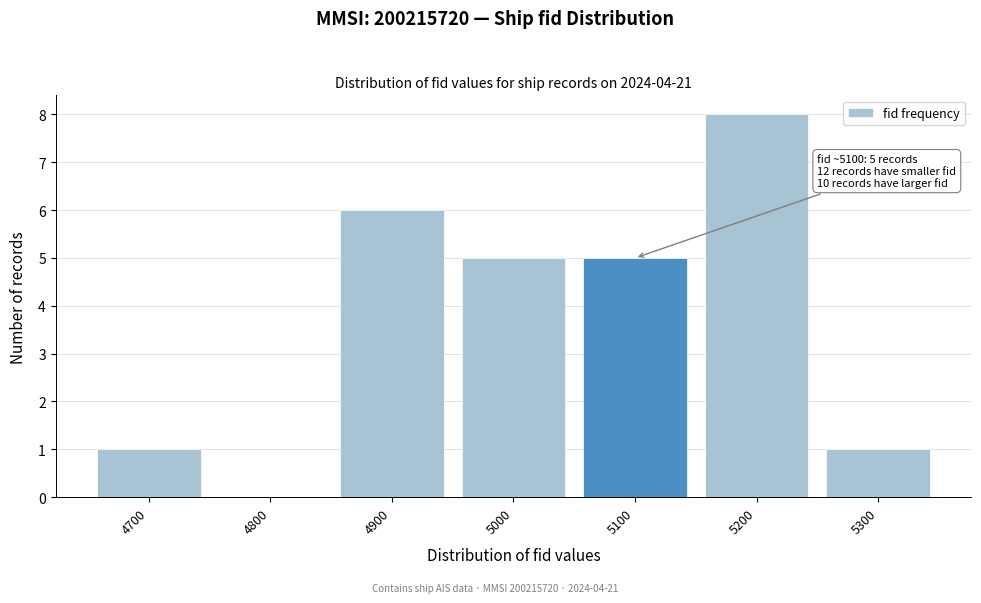

Reading left to right, transcribe all the data shown in this chart.

4700=1	4800=0	4900=6	5000=5	5100=5	5200=8	5300=1